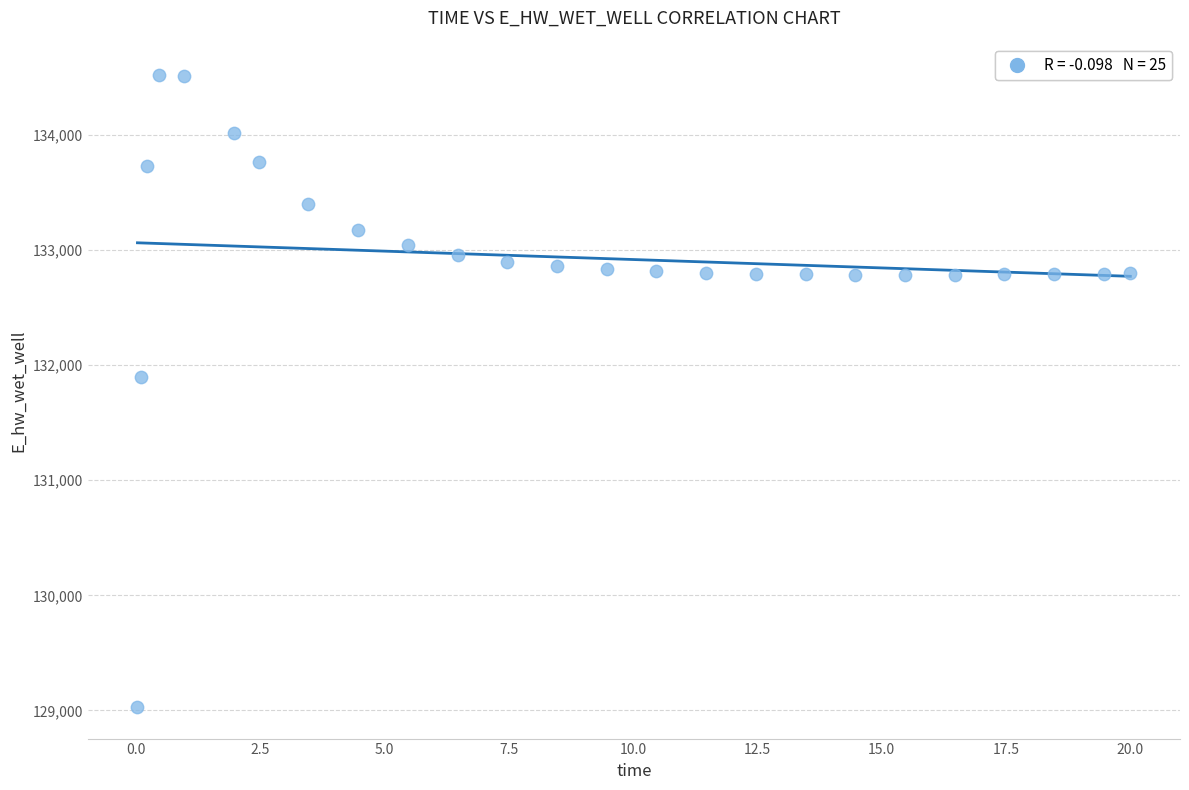

What Y value in the scatter plot is closest to 131774?

131893.9